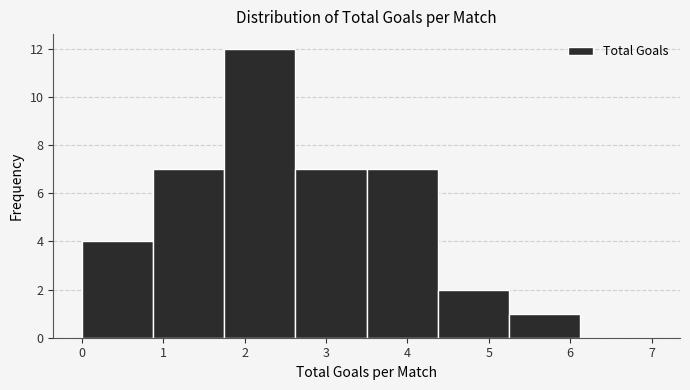

Which range on the x-axis has the tallest bar?

1.8 to 2.6